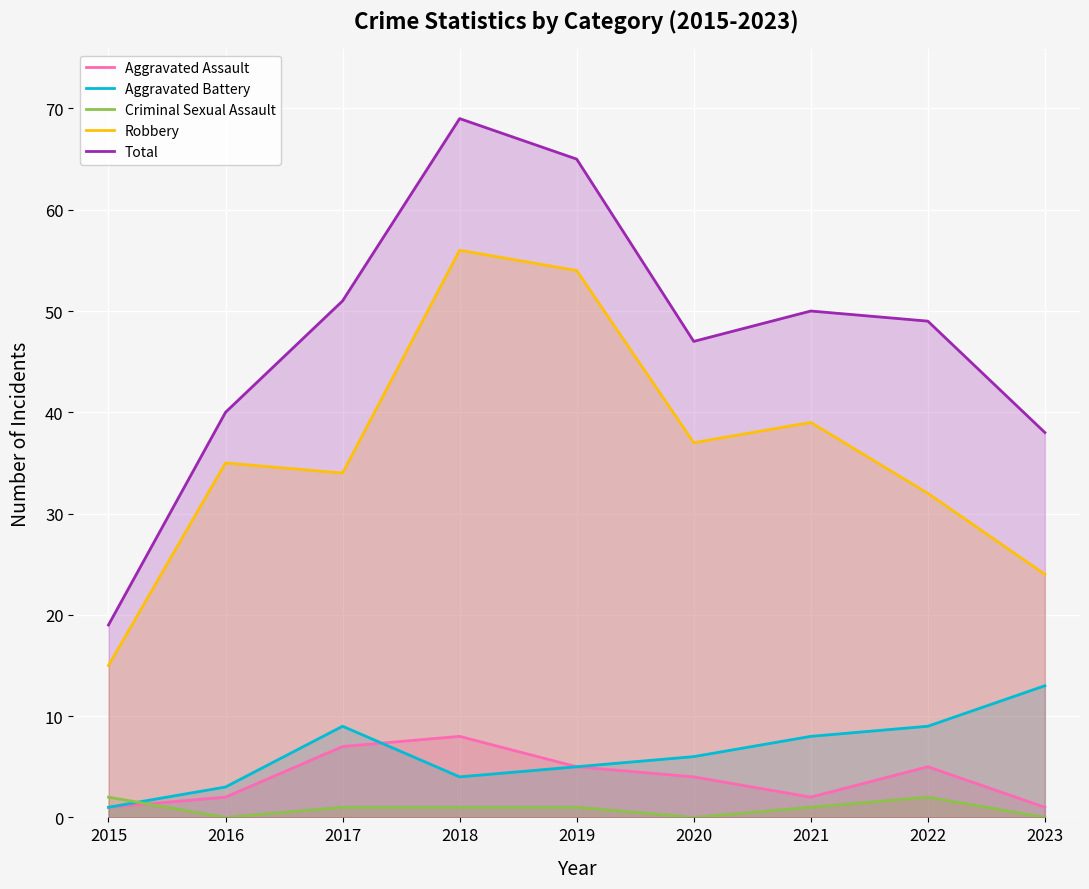

What is the value of the Aggravated Assault point at the 1st from the left?

1